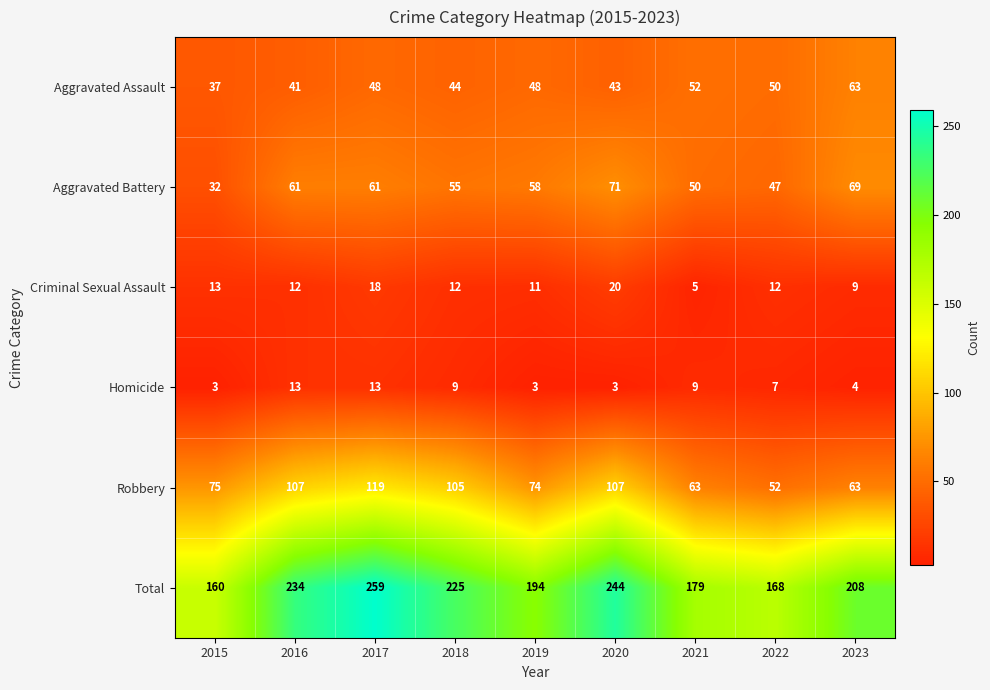

How many distinct data groups are displayed?

6